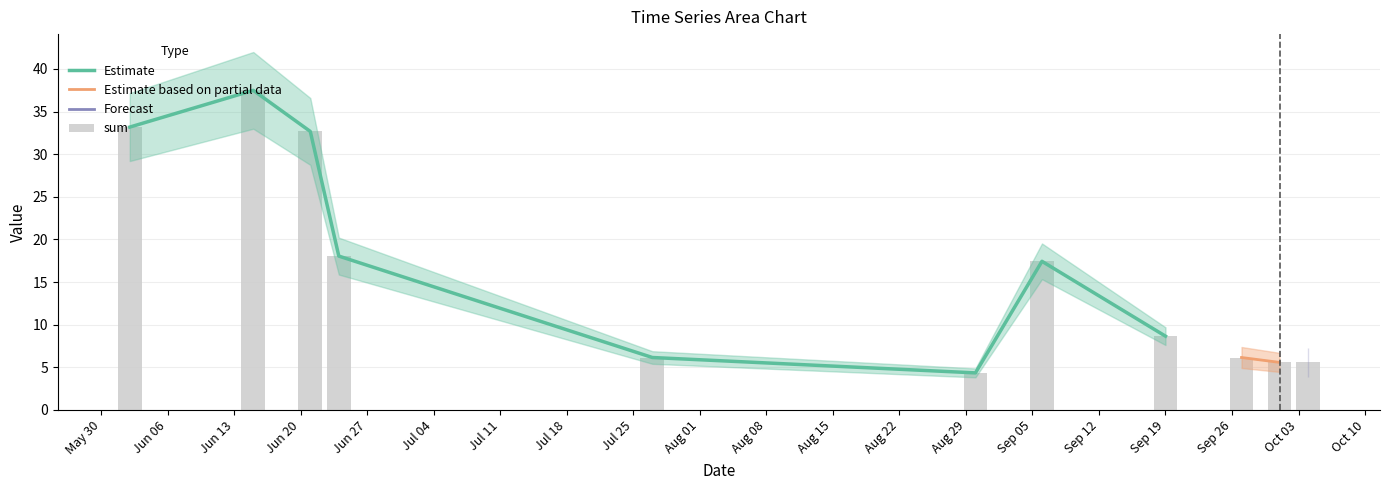

Which series has the largest range (max minus min)?

sum